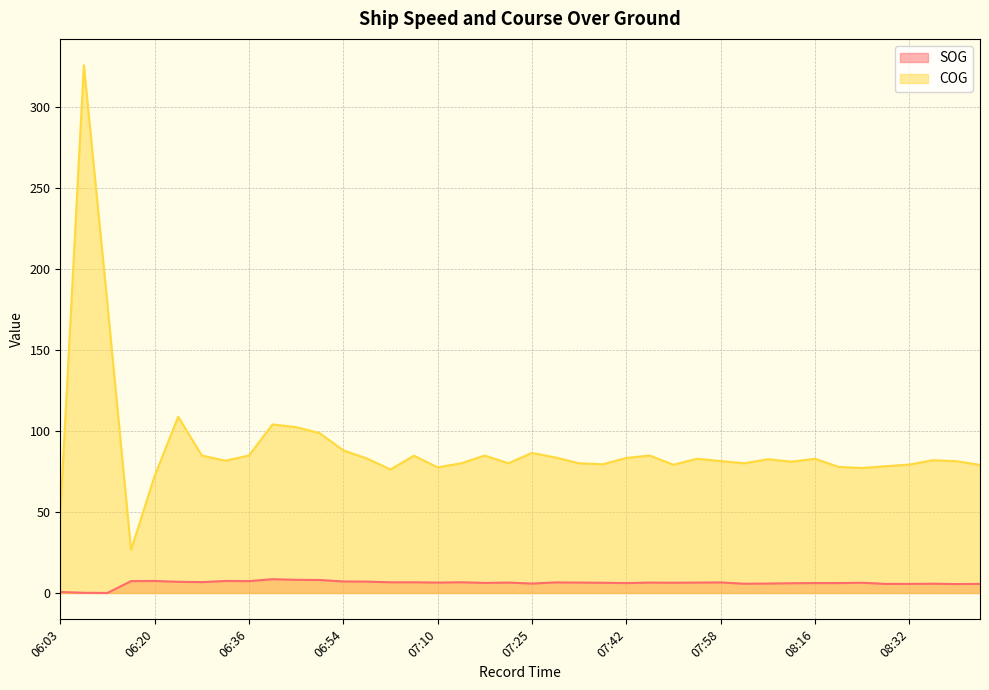

How many values in the COG series are below 81?

16